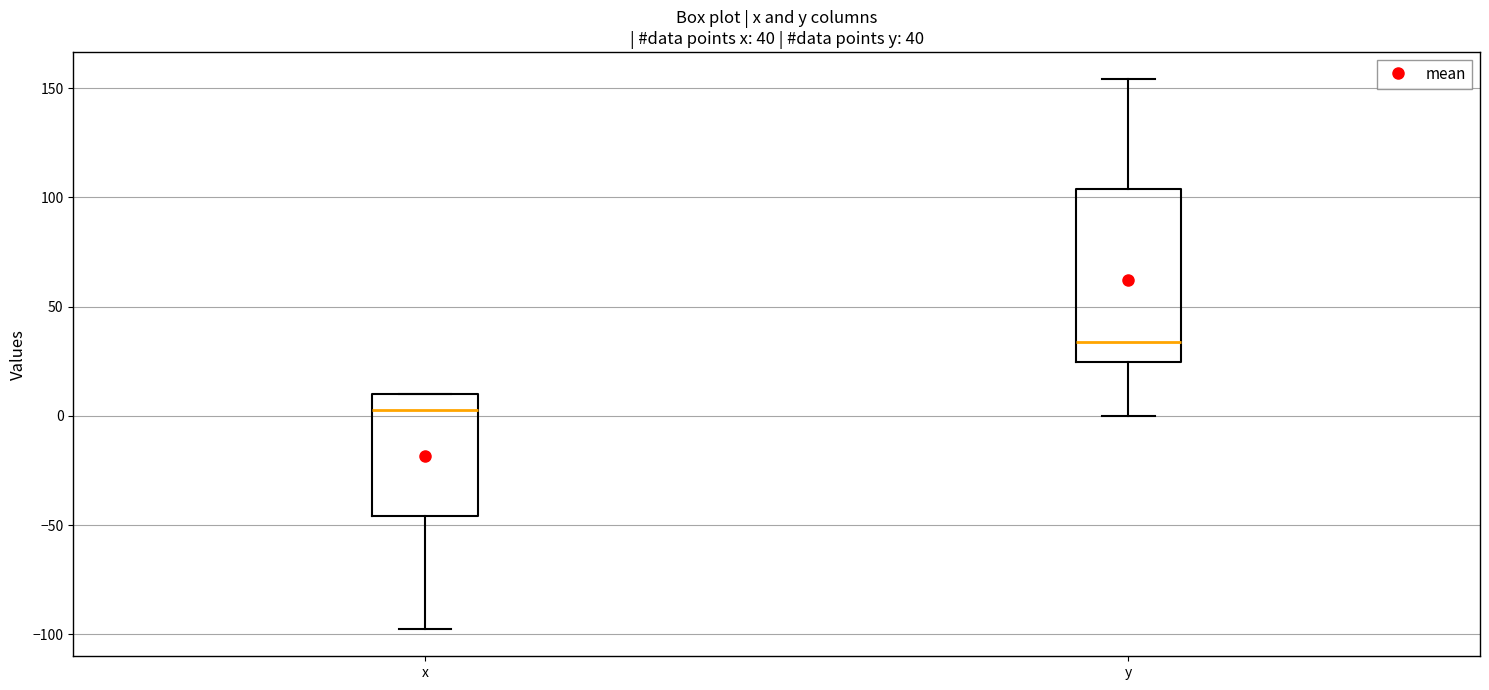

Which box's median line is the highest?

y